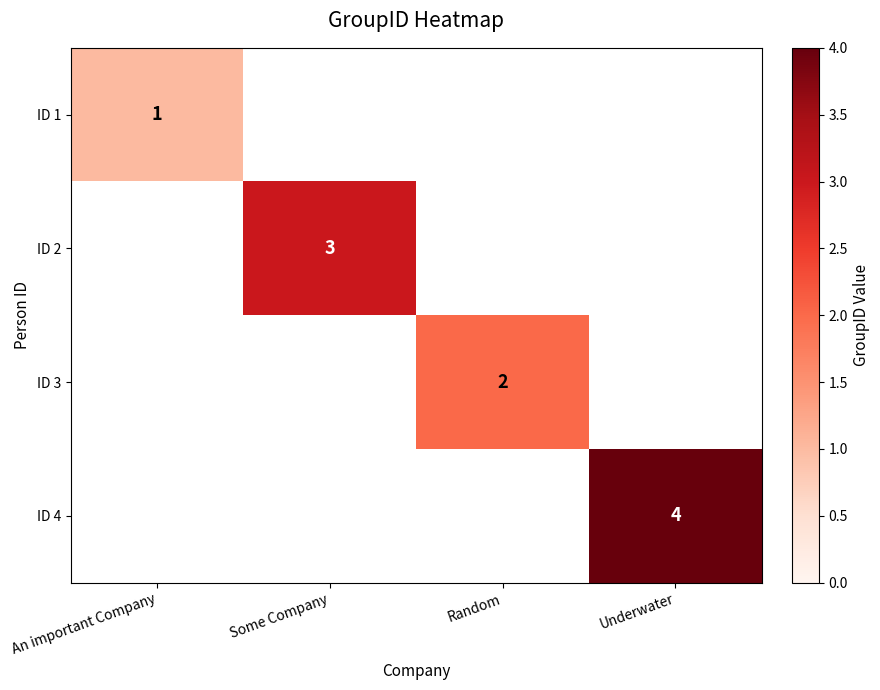

The value of ID 4 at Underwater is 4. True or false?

True